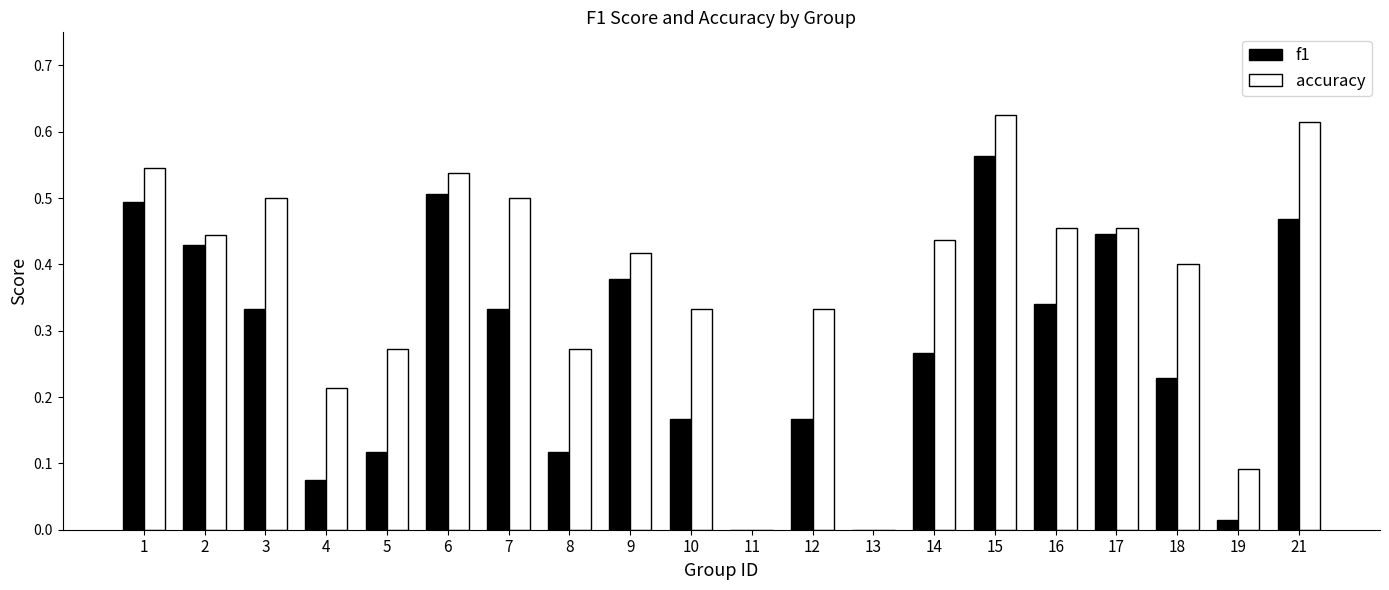

Count the number of data series in this chart.

2